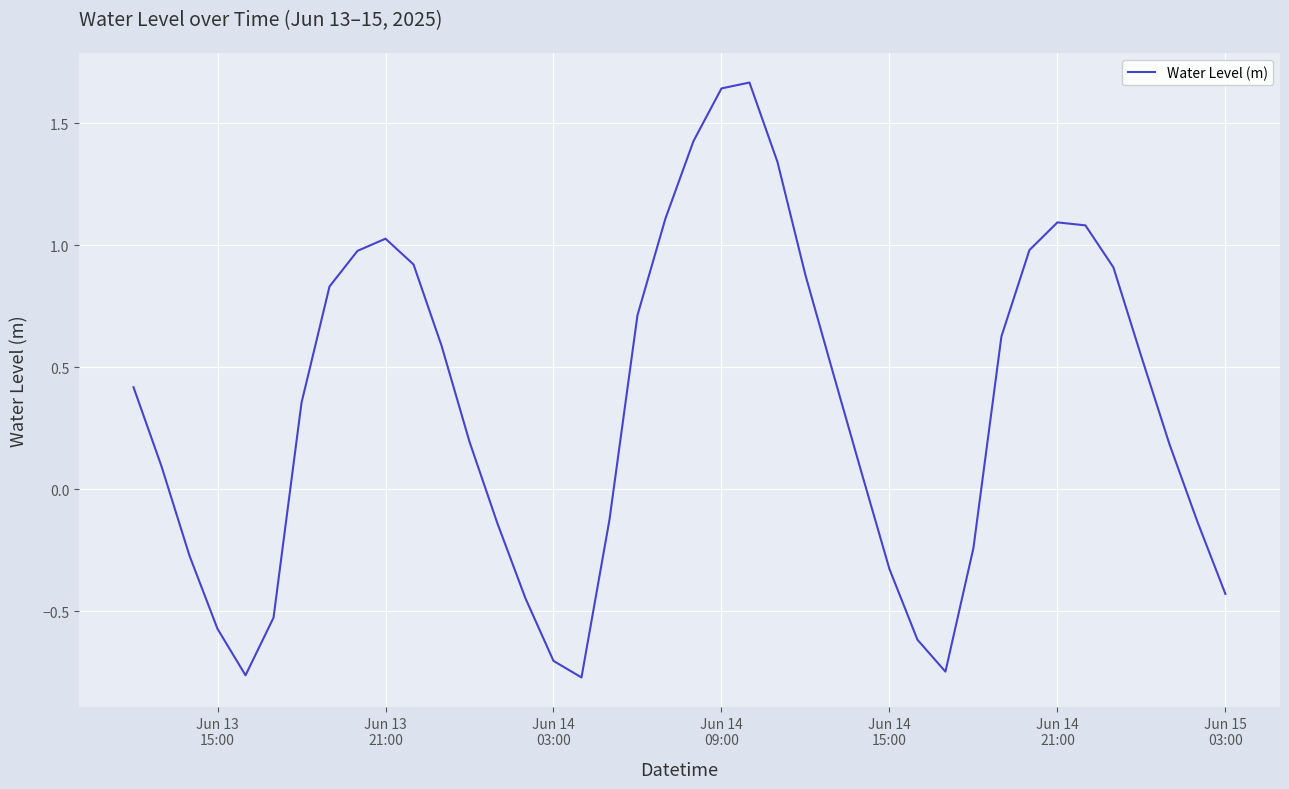

What is the difference between the maximum and minimum values?

2.4